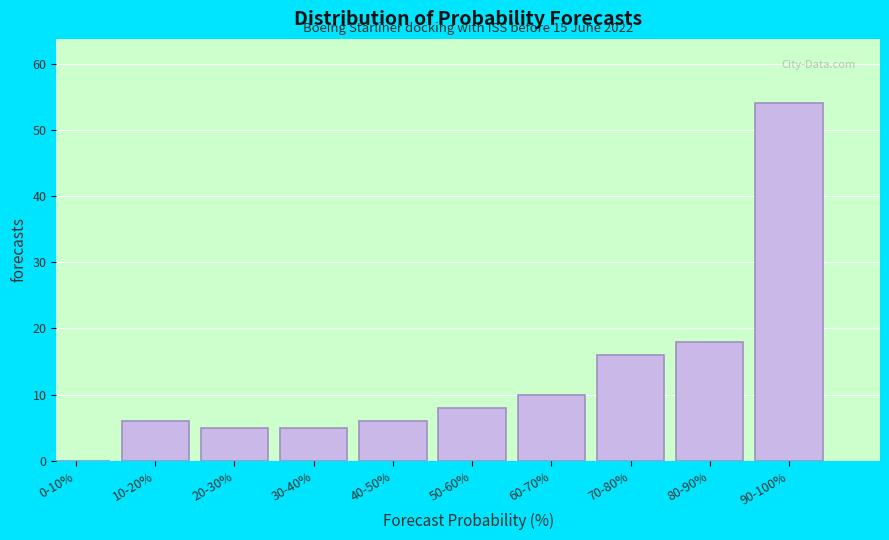

Reading left to right, extract all data points from this chart.

0-10%=0	10-20%=6	20-30%=5	30-40%=5	40-50%=6	50-60%=8	60-70%=10	70-80%=16	80-90%=18	90-100%=54